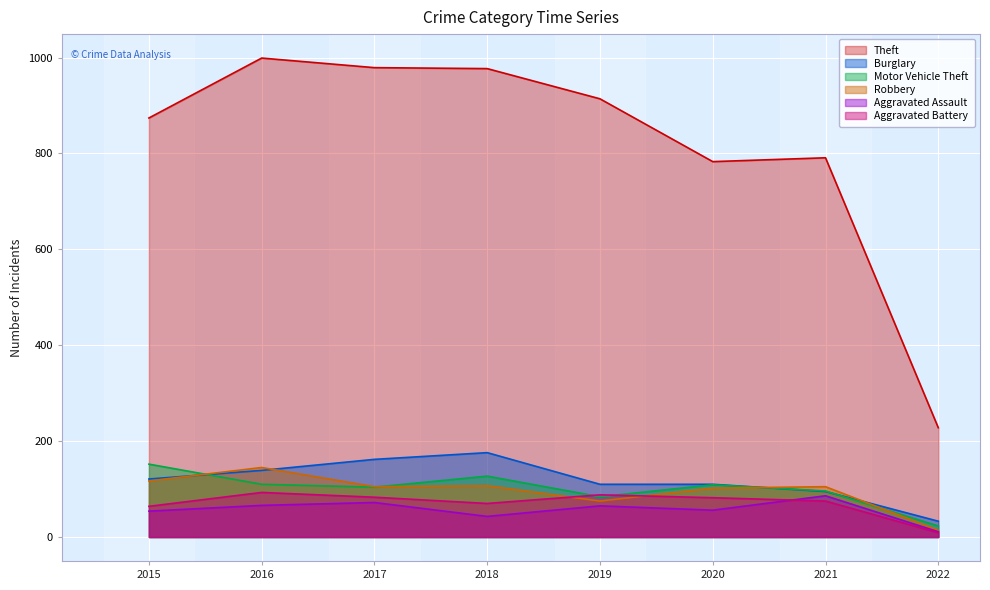

Which label corresponds to the largest value in the chart?

2016